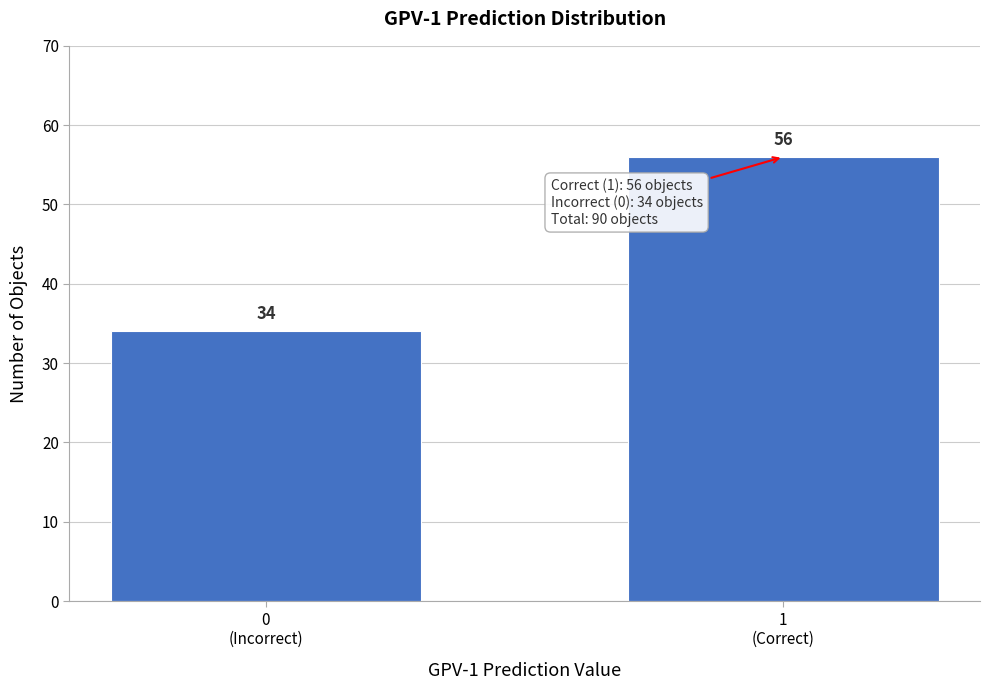

Reading left to right, what are all the values shown in this chart?

34	56